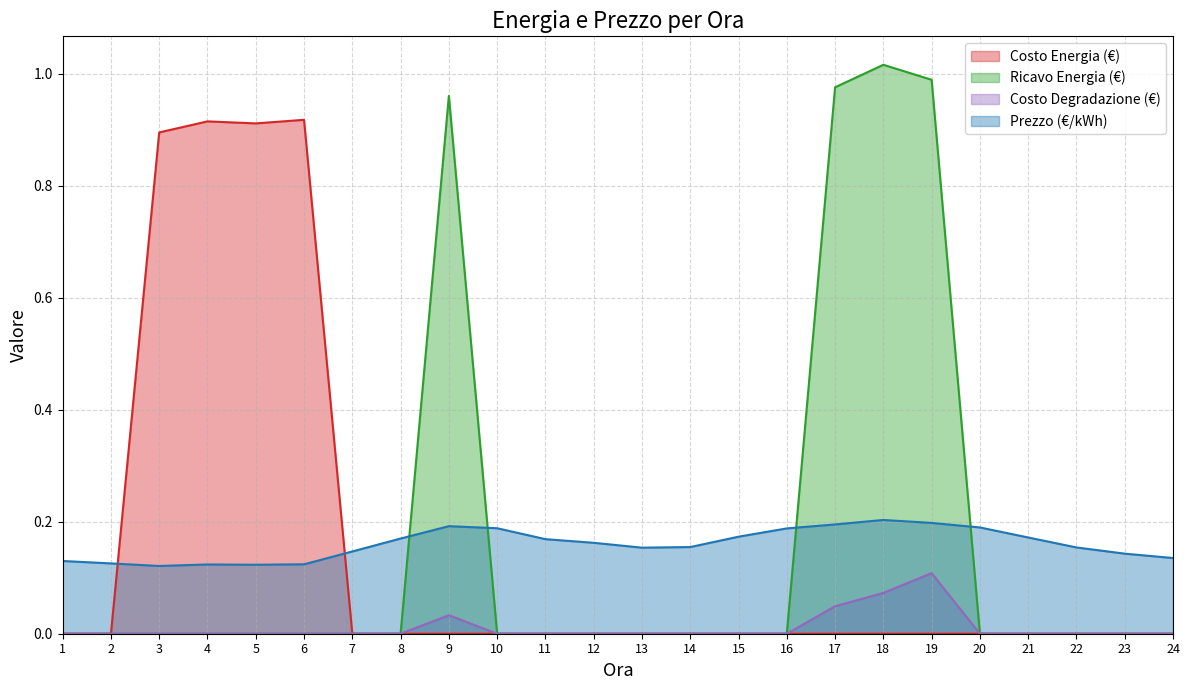

What is the maximum value for Ricavo Energia (€)?

1.0